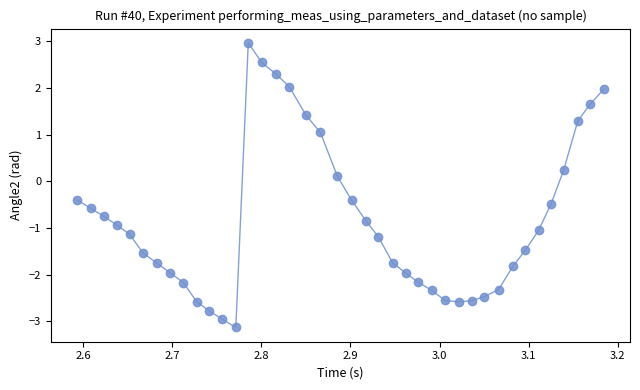

What is the range of X values (max minus min)?

0.6